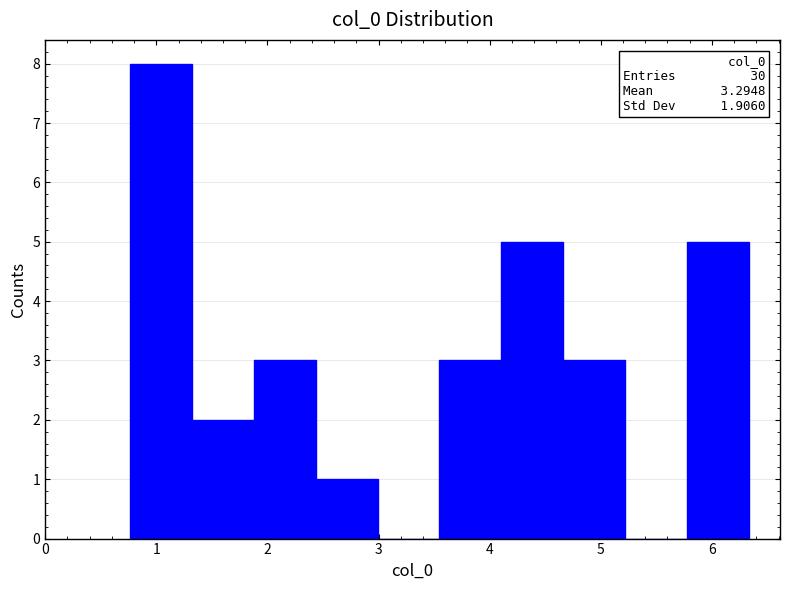

Over which range of the x-axis is the bar tallest?

0.8 to 1.3